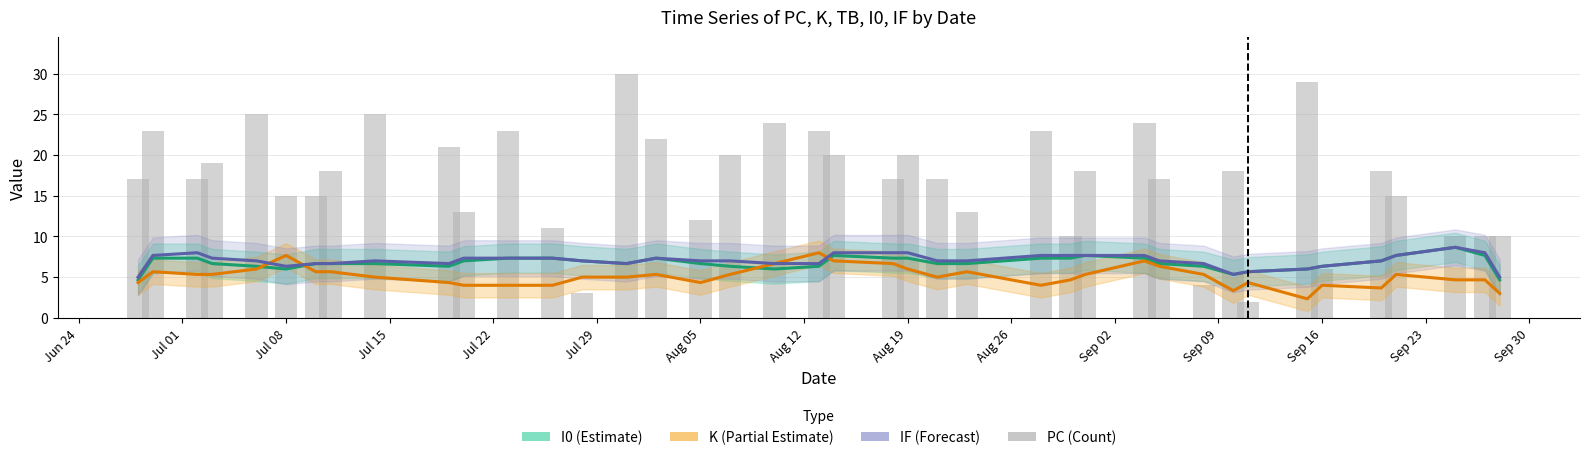

What is the value of the K trend bar at the 23rd from the left?

6.0